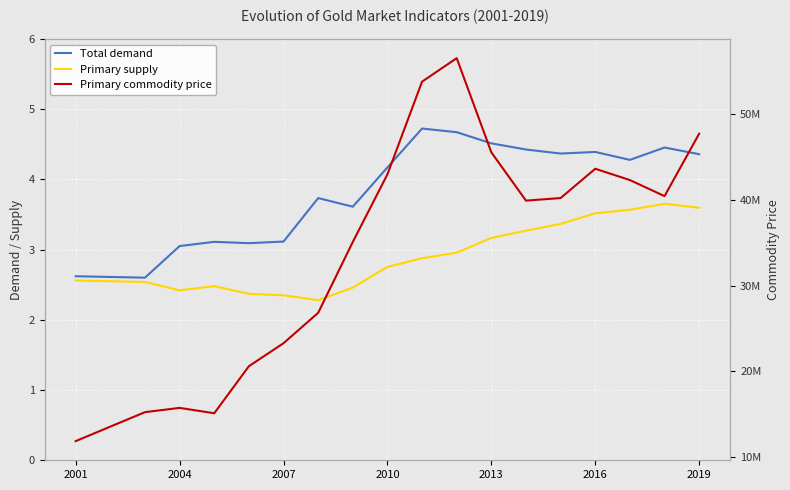

True or false: Total demand and Primary commodity price cross at least once.

False